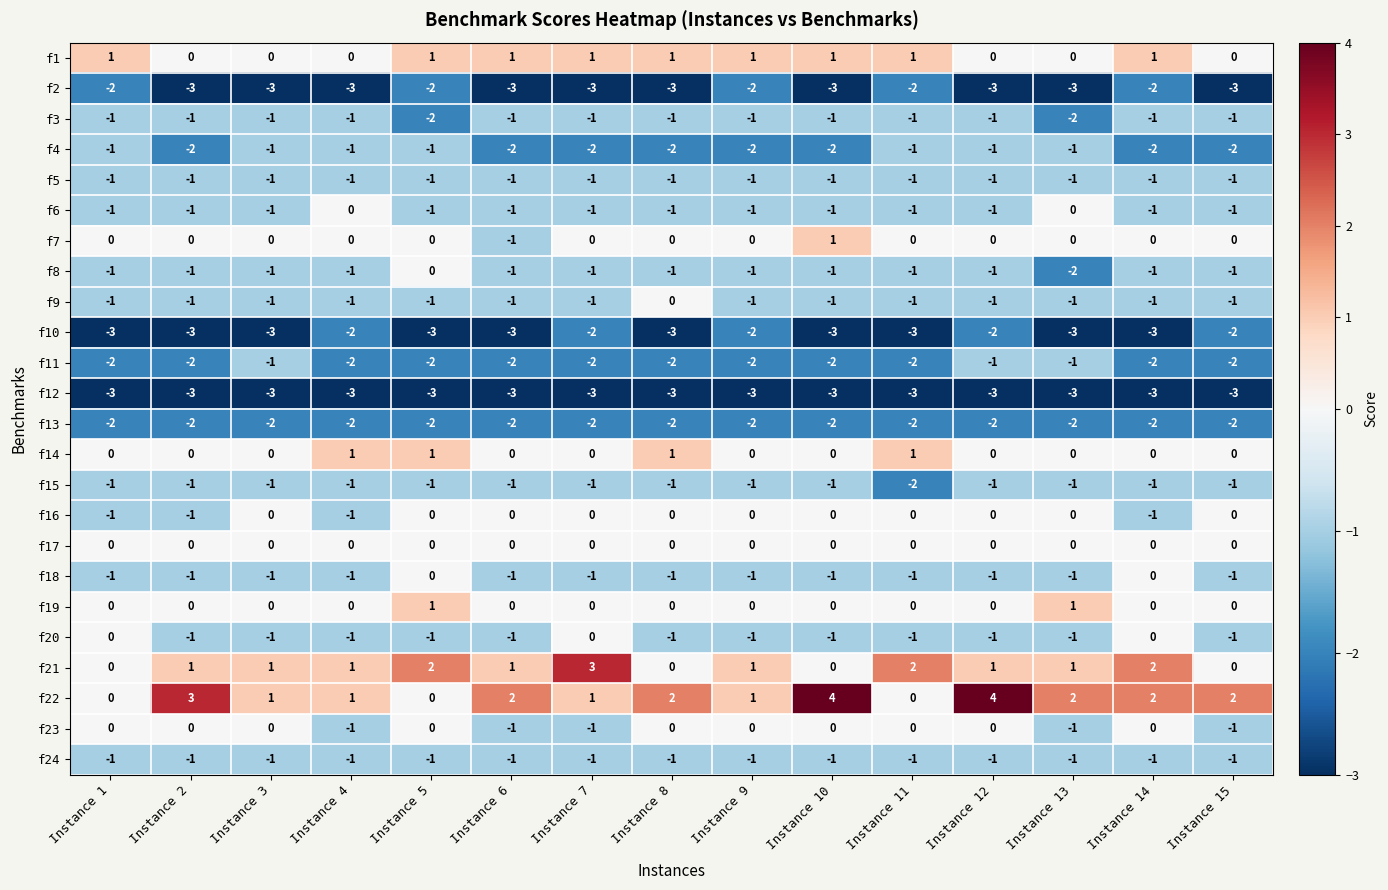

Is it true that f15 equals -1 at Instance 6?

True